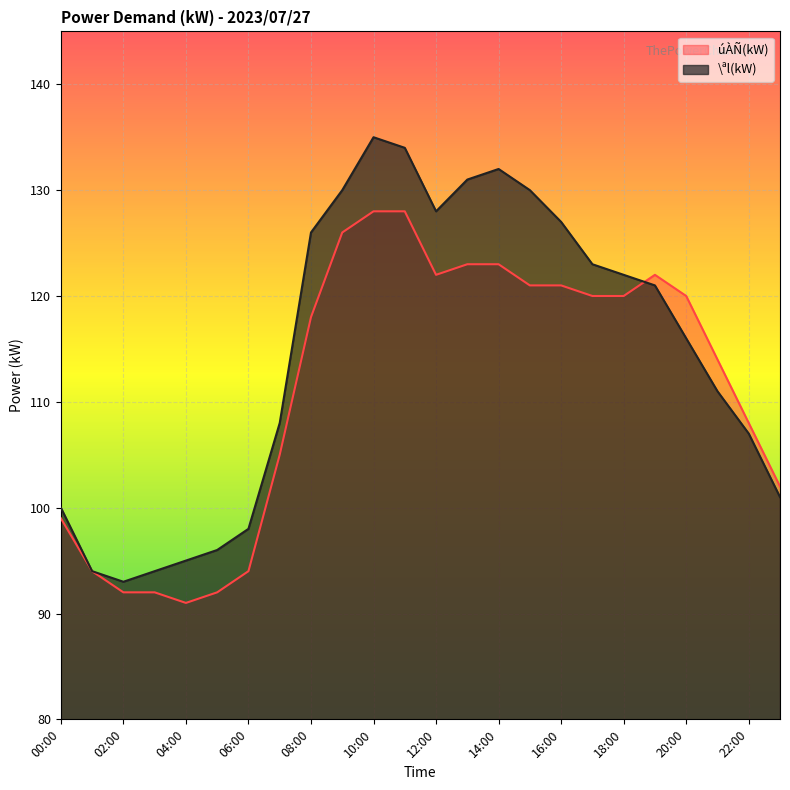

How many times do \ªl(kW) and úÀÑ(kW) cross each other?

1